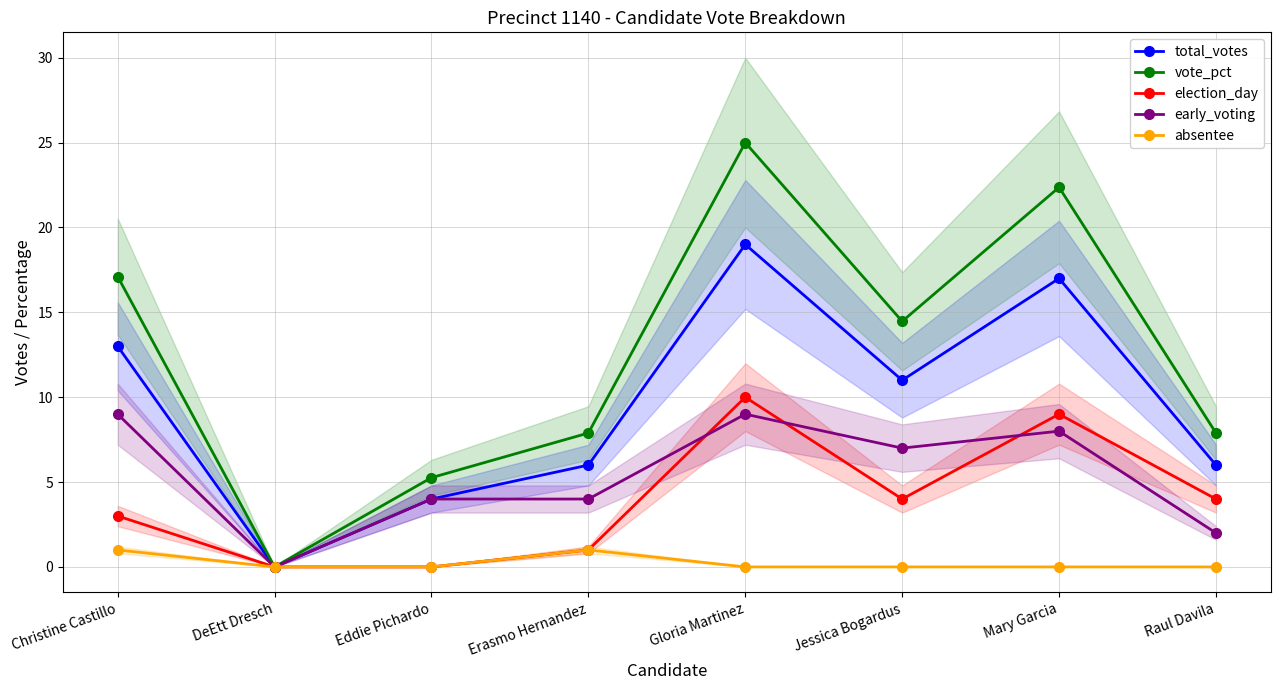

The value of absentee at Gloria Martinez is 0.0. True or false?

True